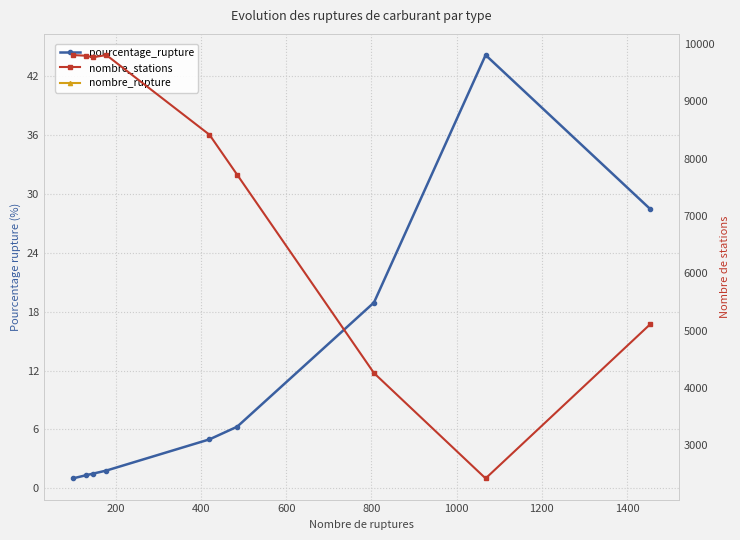

What is the spread (max minus min) of values at 200?

9794.7